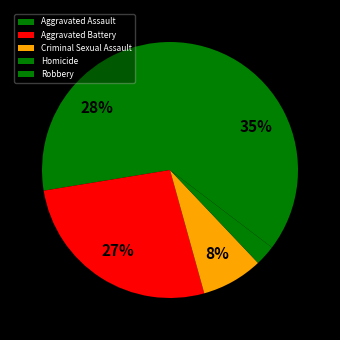

How many slices are in this pie chart?

5